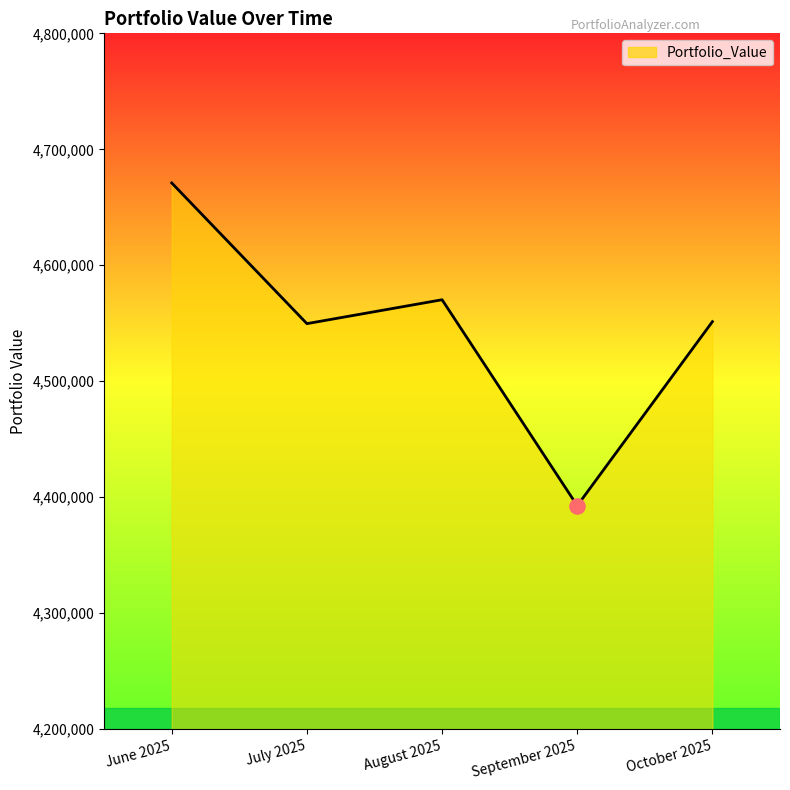

Which has a higher value, August 2025 or September 2025?

August 2025